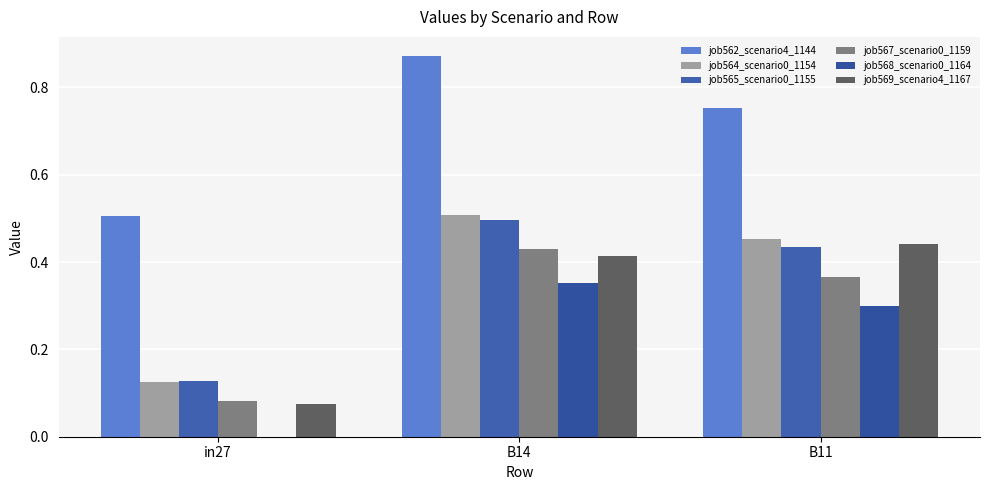

What is the average value of the job564_scenario0_1154 series?

0.4